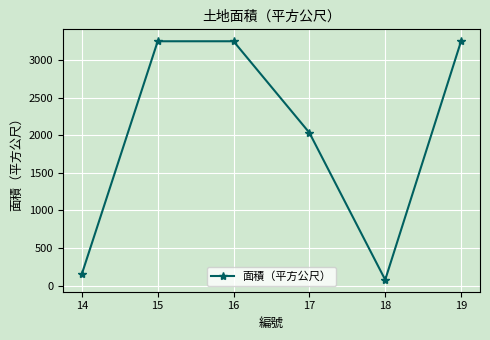

What is the average value?

2002.5